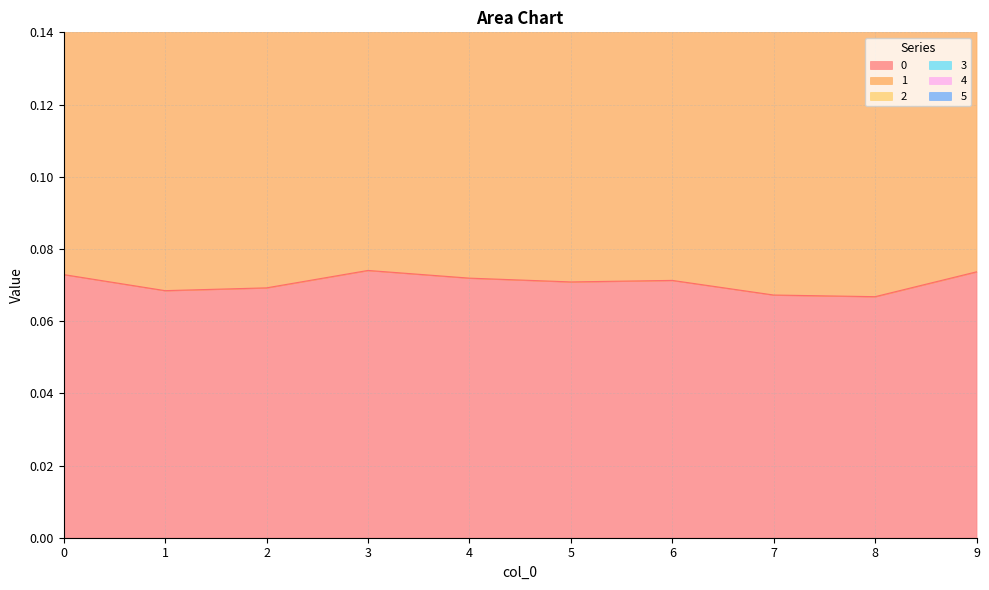

At which label is 3 closest to 0?

8